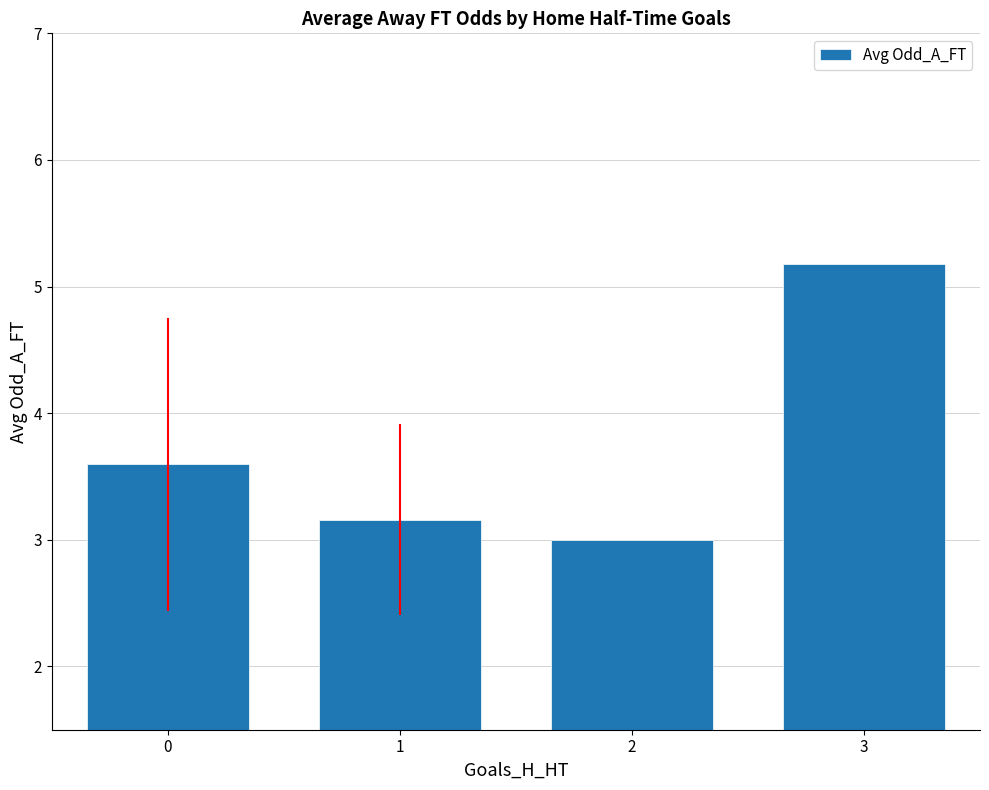

List the labels in order of value, smallest first.

2, 1, 0, 3